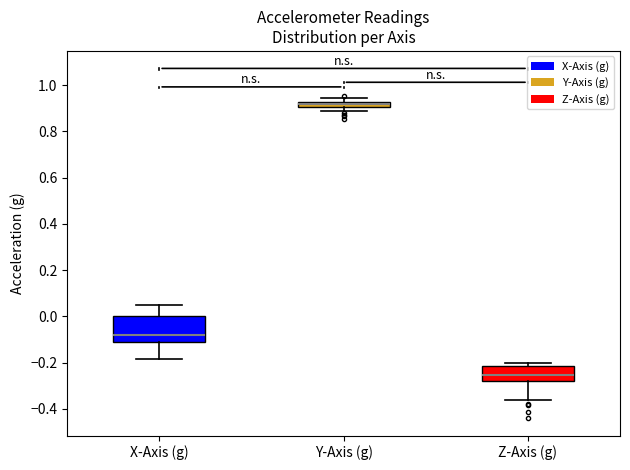

Which box has the lowest median line?

Z-Axis (g)